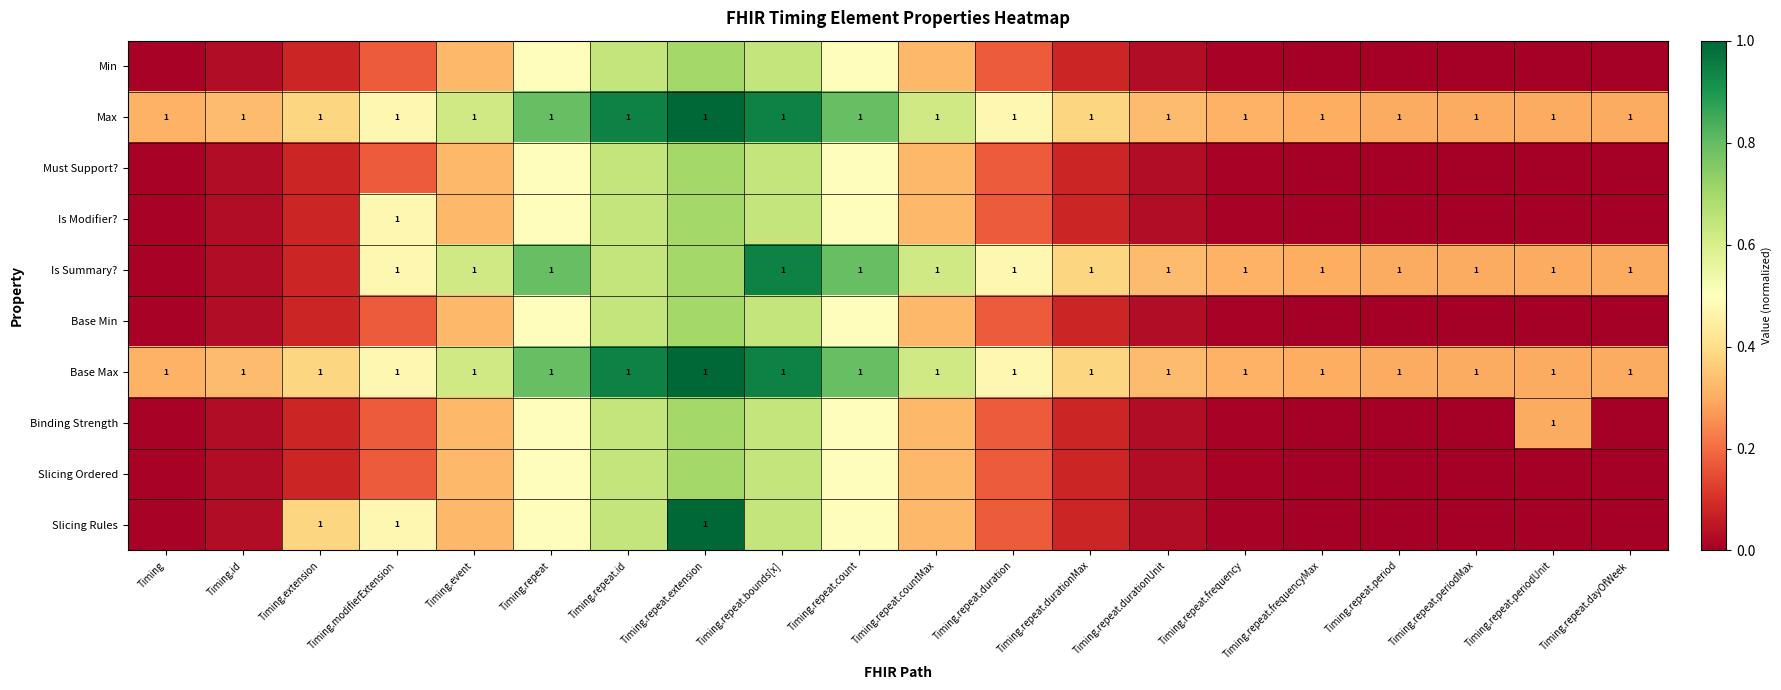

List the labels in order of Slicing Ordered value, smallest first.

Timing.repeat.dayOfWeek, Timing.repeat.periodUnit, Timing.repeat.periodMax, Timing.repeat.period, Timing.repeat.frequencyMax, Timing, Timing.repeat.frequency, Timing.id, Timing.repeat.durationUnit, Timing.extension, Timing.repeat.durationMax, Timing.modifierExtension, Timing.repeat.duration, Timing.event, Timing.repeat.countMax, Timing.repeat, Timing.repeat.count, Timing.repeat.id, Timing.repeat.bounds[x], Timing.repeat.extension